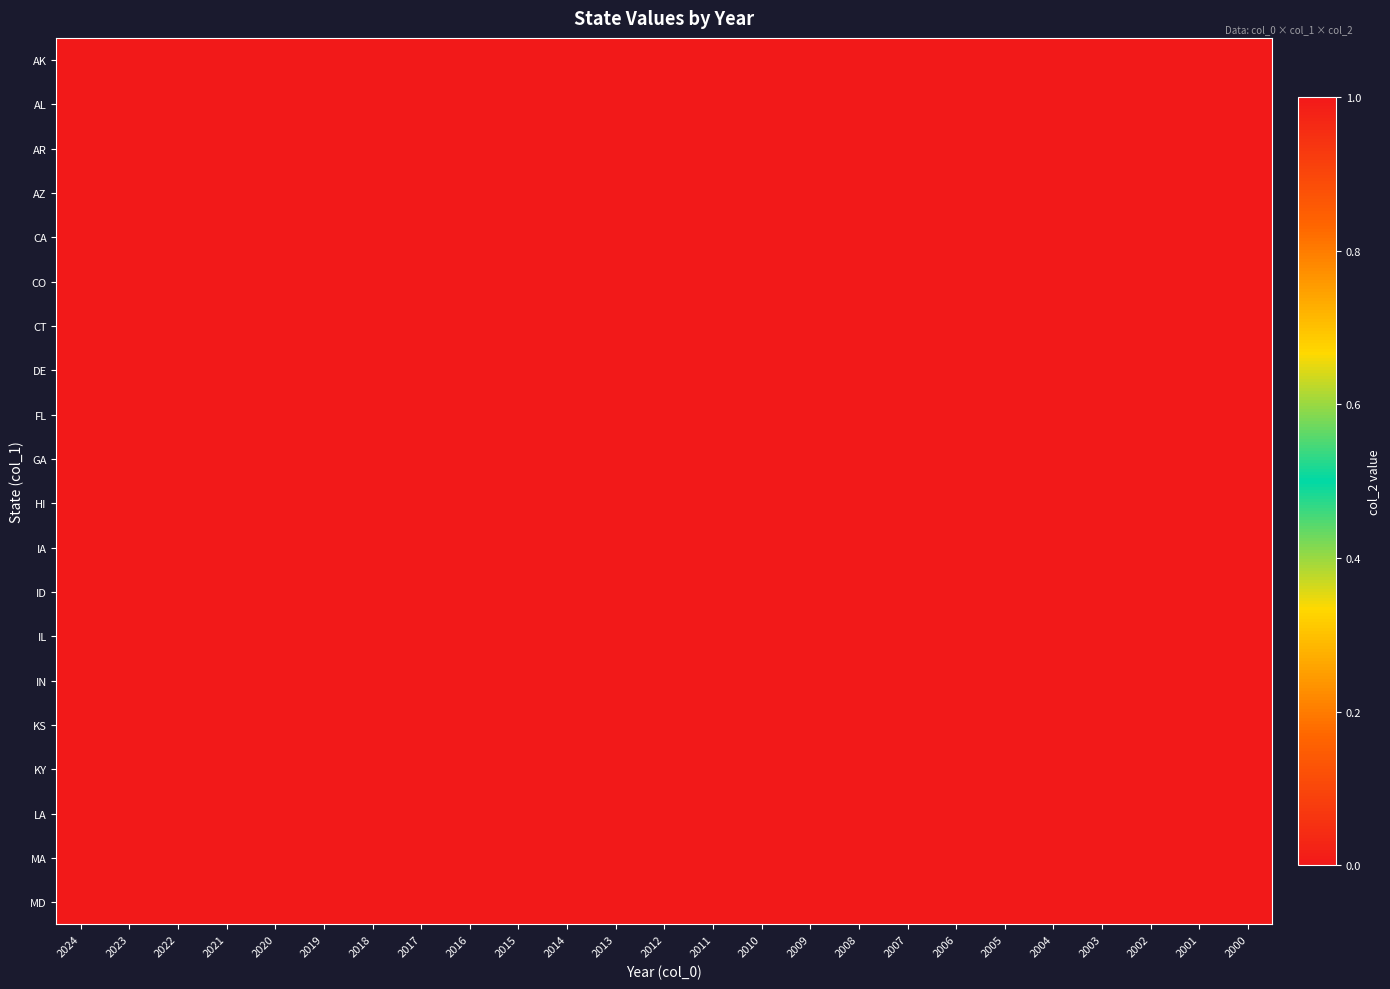

Which has a higher value, 2020 or 2016?

2020